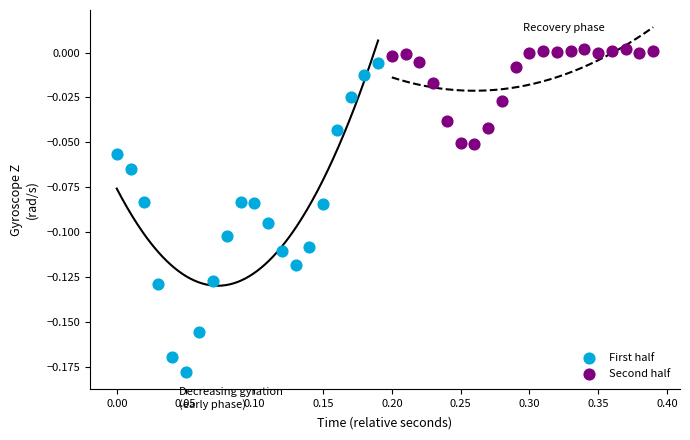

Which series reaches the minimum Y coordinate?

First half